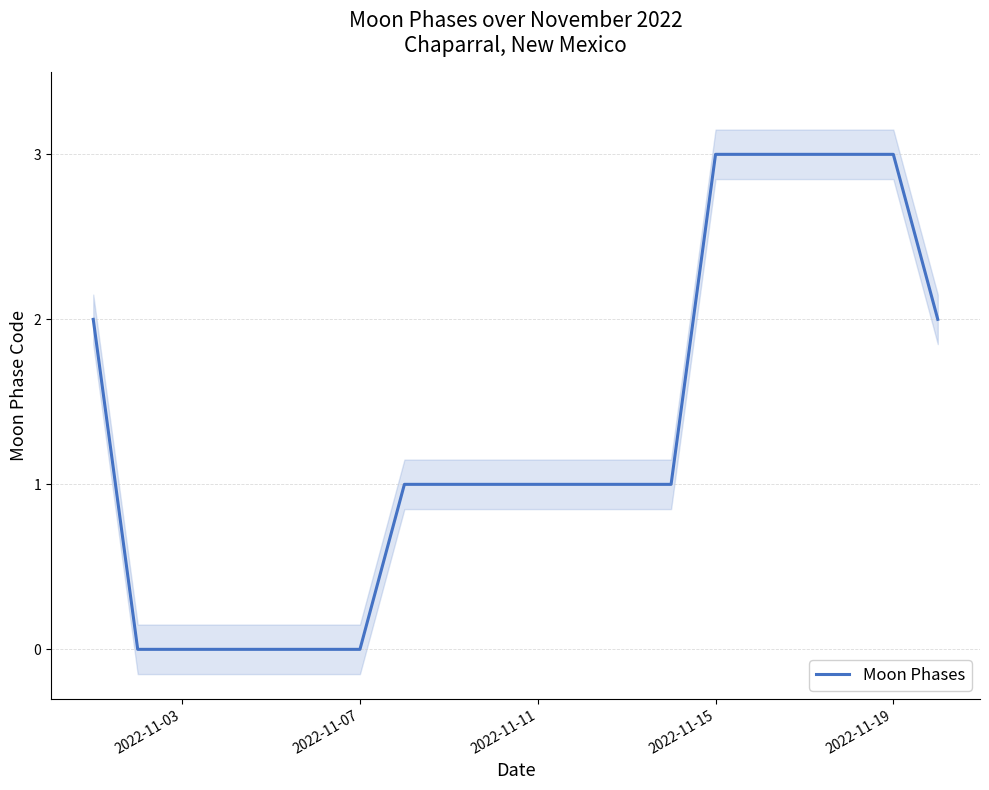

Count the values in the range 0 to 3.

20